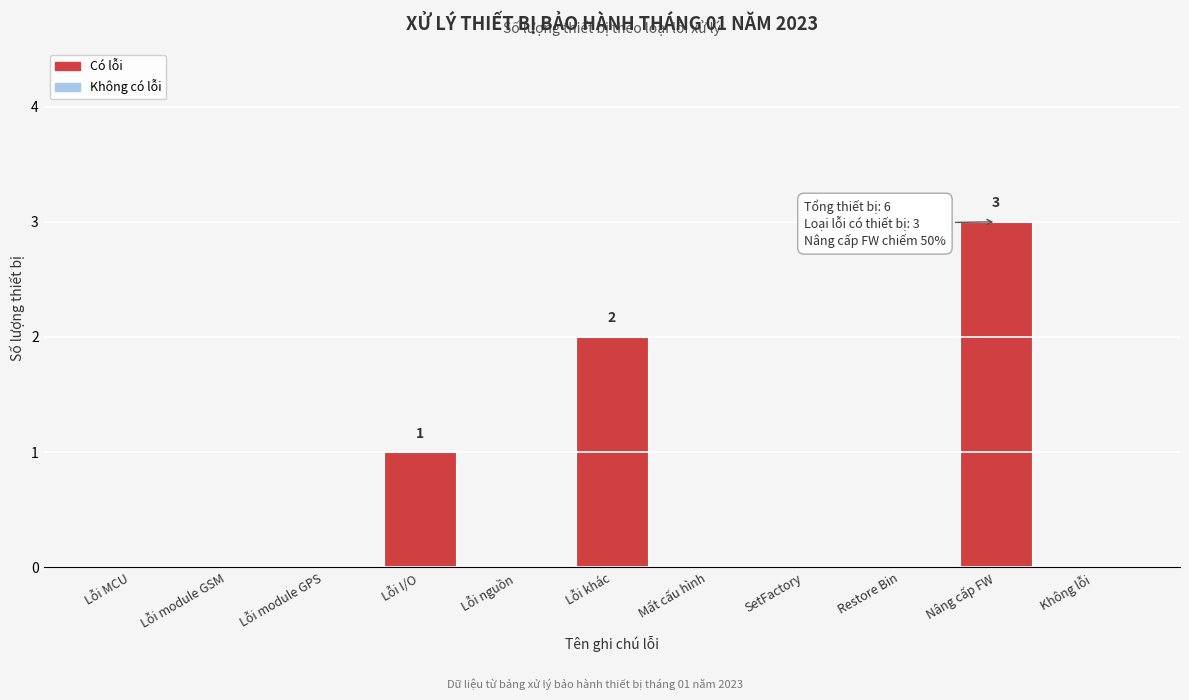

Reading left to right, list all the values displayed in this chart.

Lỗi MCU=0	Lỗi module GSM=0	Lỗi module GPS=0	Lỗi I/O=1	Lỗi nguồn=0	Lỗi khác=2	Mất cấu hình=0	SetFactory=0	Restore Bin=0	Nâng cấp FW=3	Không lỗi=0